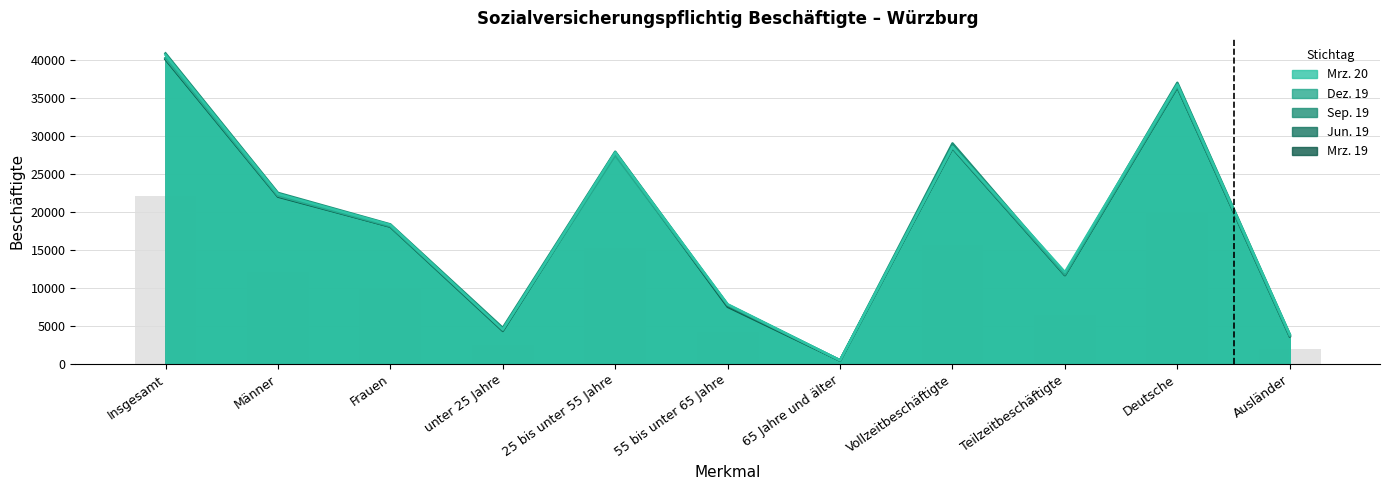

What is the value of the Jun. 19 bar at the 3rd from the left?

18047